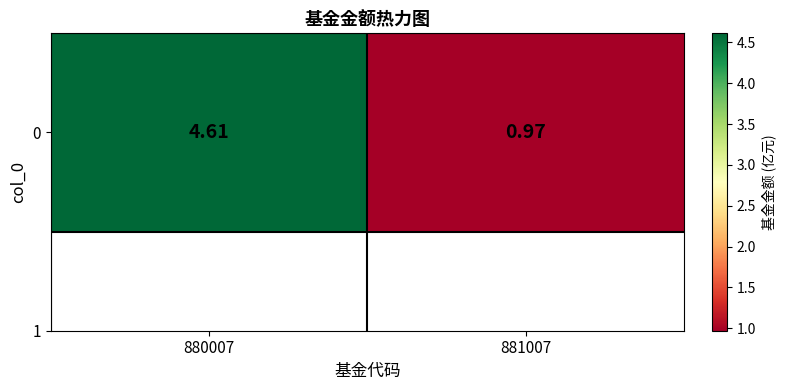

Where does the data first go above 4?

880007